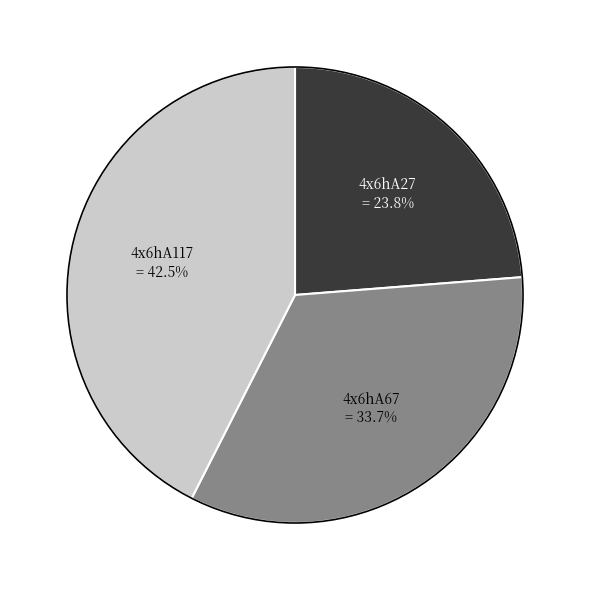

Does any single category account for the majority?

No